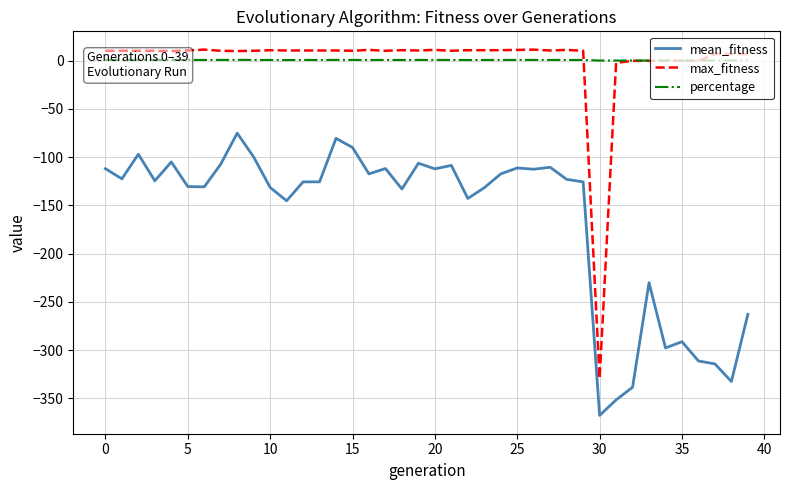

What is the smallest value displayed?

-367.6